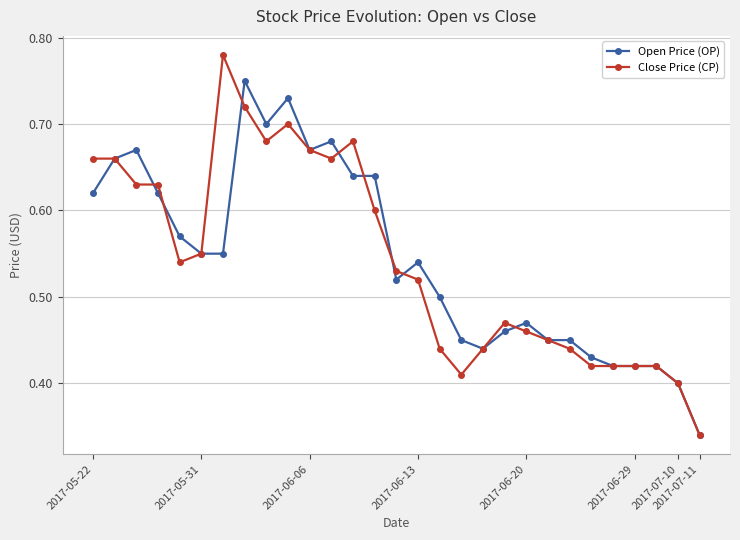

True or false: Close Price (CP) has more than 1 points higher than both neighbors.

True